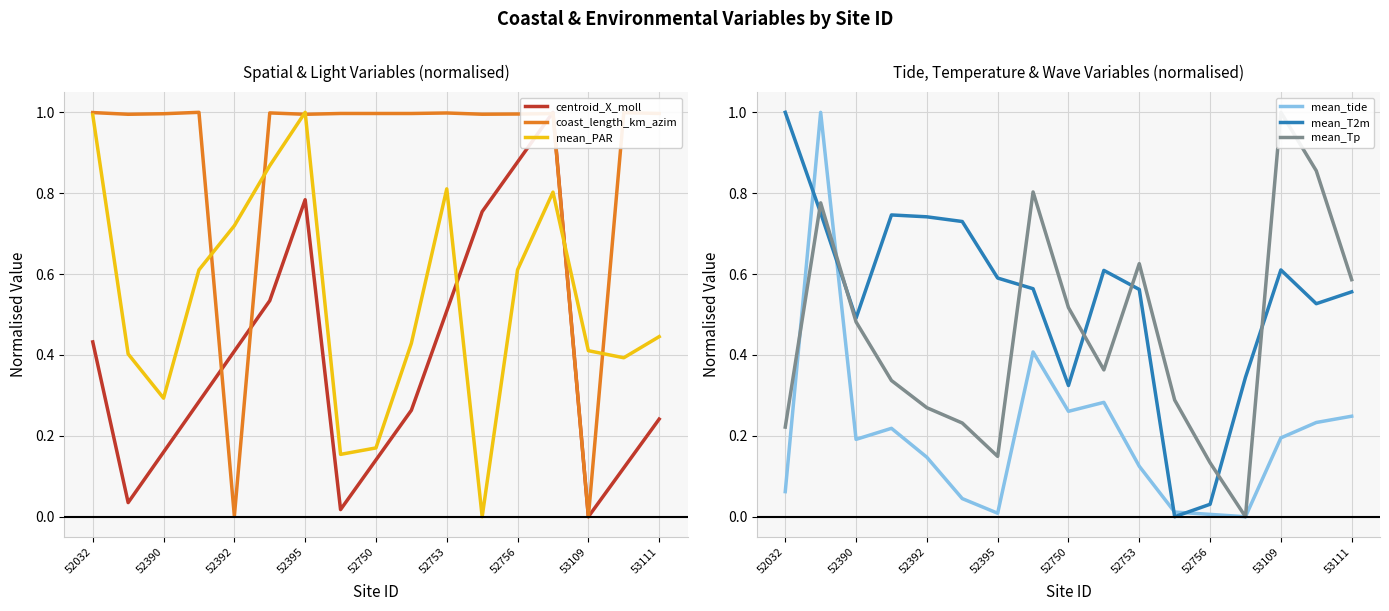

The value of coast_length_km_azim at 53111 is 0.5. True or false?

False